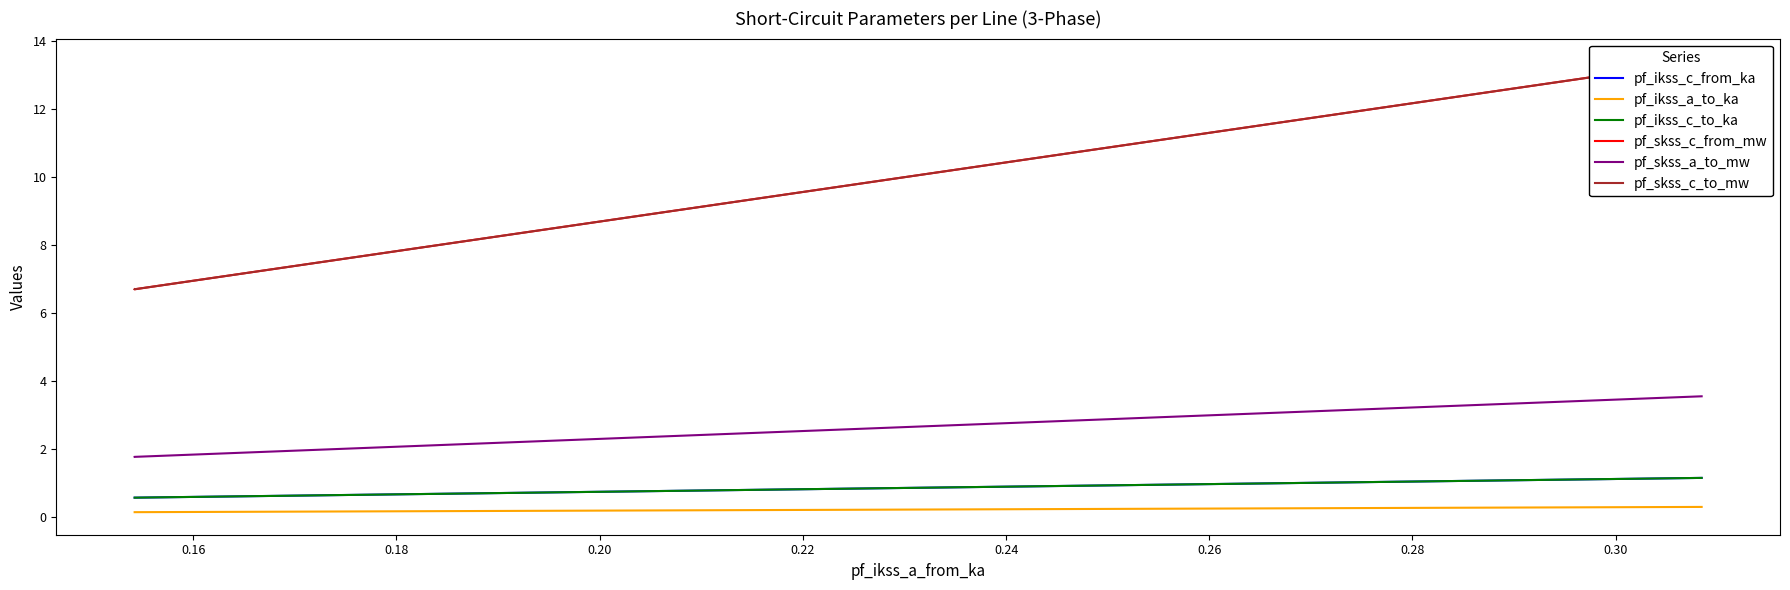

Is it true that pf_ikss_a_to_ka equals 0.1 at 0.14?

False